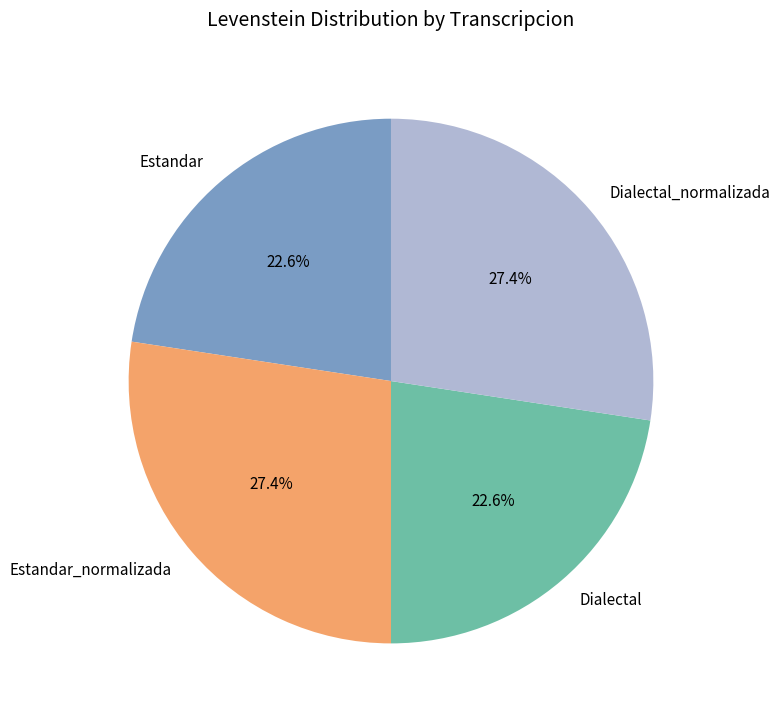

Between Estandar_normalizada and Estandar, which is larger?

Estandar_normalizada